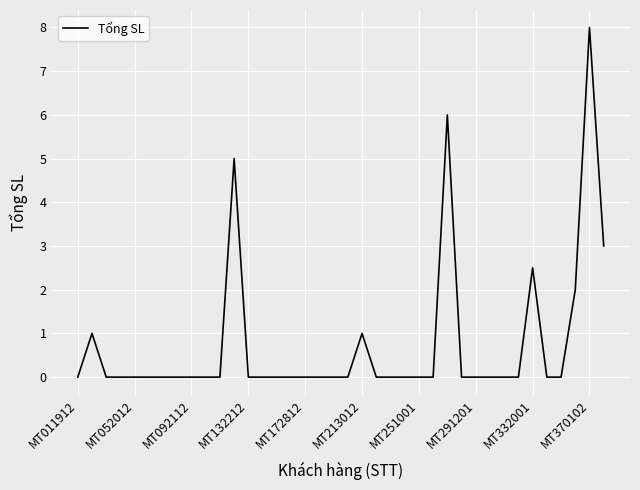

What is the maximum value shown in the chart?

8.0